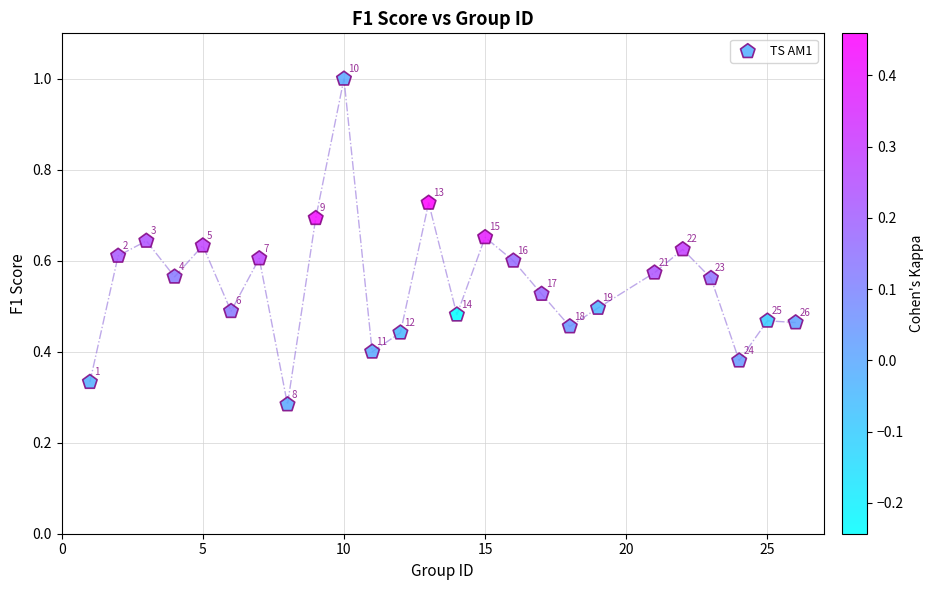

What is the range of X values (max minus min)?

25.0